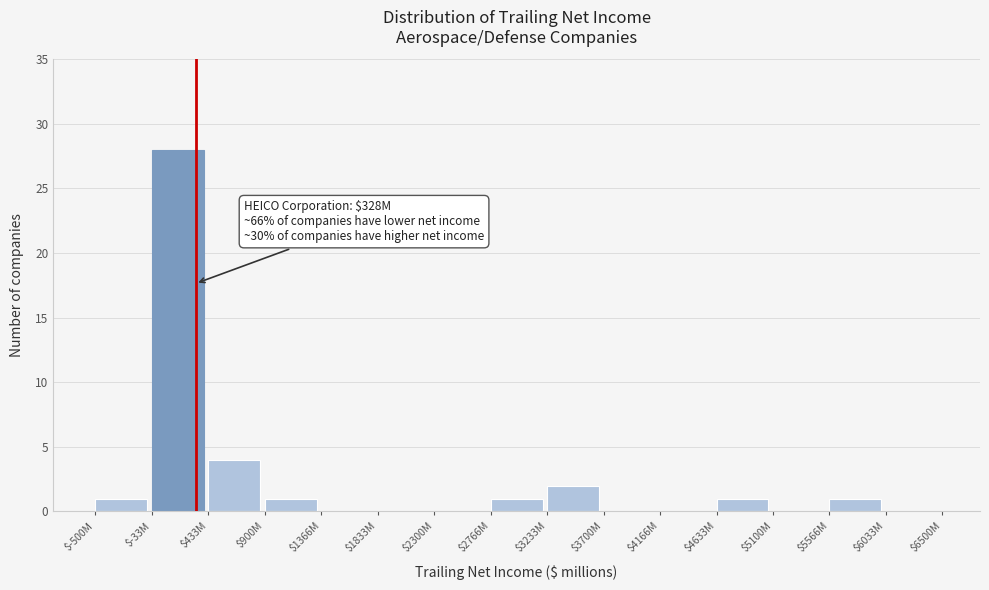

What is the sum of all values?

39